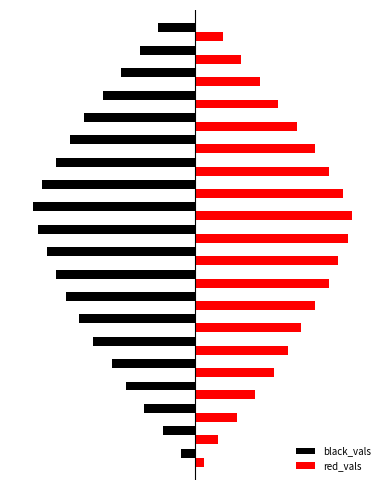

What are all the series names shown in the legend?

black_vals, red_vals